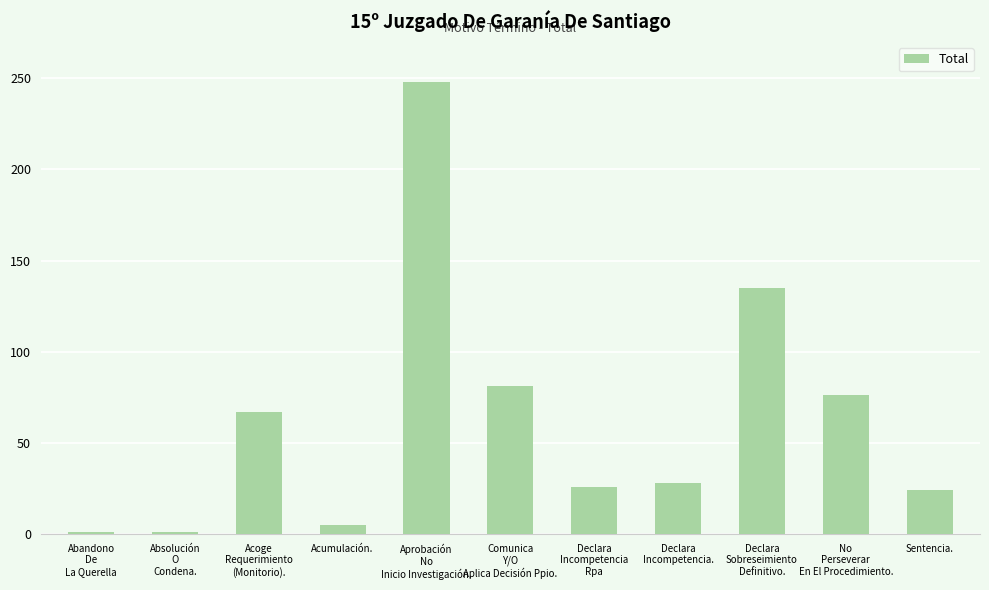

Reading left to right, list all the values displayed in this chart.

1	1	67	5	248	81	26	28	135	76	24